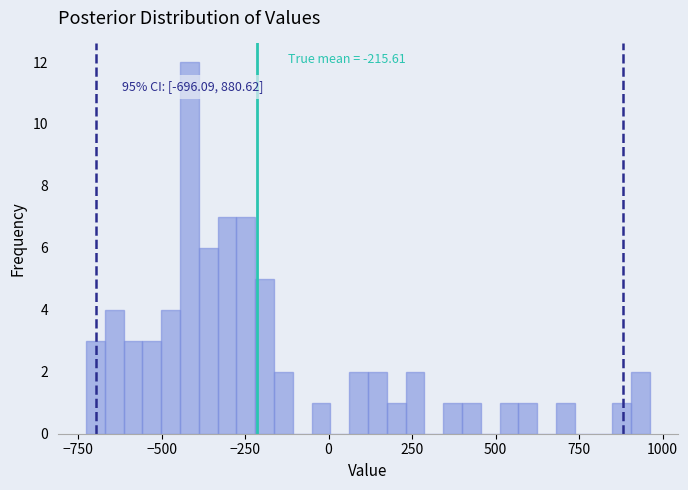

Around what value on the x-axis is the tallest bar? Give the approximate position of its centre, as read against the axis.

-400